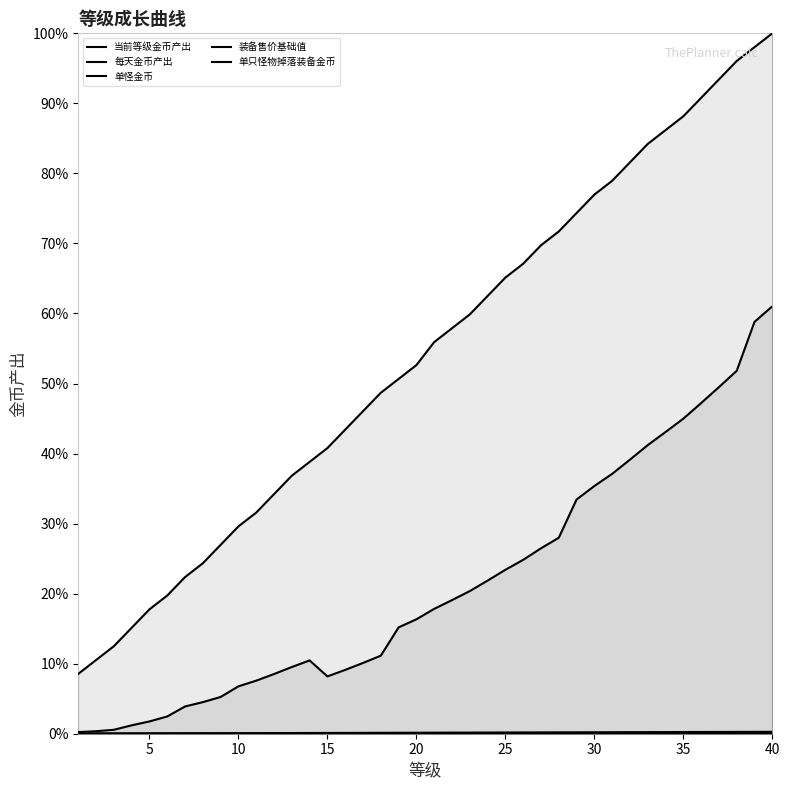

Reading left to right, transcribe all the data shown in this chart.

当前等级金币产出: 0.0	0.0	0.0	0.0	0.0	0.0	0.0	0.0	0.1	0.1	0.1	0.1	0.1	0.1	0.1	0.1	0.1	0.1	0.2	0.2	0.2	0.2	0.2	0.2	0.2	0.2	0.3	0.3	0.3	0.4	0.4	0.4	0.4	0.4	0.4	0.5	0.5	0.5	0.6	0.6
每天金币产出: 0.1	0.1	0.1	0.2	0.2	0.2	0.2	0.2	0.3	0.3	0.3	0.3	0.4	0.4	0.4	0.4	0.5	0.5	0.5	0.5	0.6	0.6	0.6	0.6	0.7	0.7	0.7	0.7	0.7	0.8	0.8	0.8	0.8	0.9	0.9	0.9	0.9	1.0	1.0	1.0
单怪金币: 0.0	0.0	0.0	0.0	0.0	0.0	0.0	0.0	0.0	0.0	0.0	0.0	0.0	0.0	0.0	0.0	0.0	0.0	0.0	0.0	0.0	0.0	0.0	0.0	0.0	0.0	0.0	0.0	0.0	0.0	0.0	0.0	0.0	0.0	0.0	0.0	0.0	0.0	0.0	0.0
装备售价基础值: 0.0	0.0	0.0	0.0	0.0	0.0	0.0	0.0	0.0	0.0	0.0	0.0	0.0	0.0	0.0	0.0	0.0	0.0	0.0	0.0	0.0	0.0	0.0	0.0	0.0	0.0	0.0	0.0	0.0	0.0	0.0	0.0	0.0	0.0	0.0	0.0	0.0	0.0	0.0	0.0
单只怪物掉落装备金币: 0.0	0.0	0.0	0.0	0.0	0.0	0.0	0.0	0.0	0.0	0.0	0.0	0.0	0.0	0.0	0.0	0.0	0.0	0.0	0.0	0.0	0.0	0.0	0.0	0.0	0.0	0.0	0.0	0.0	0.0	0.0	0.0	0.0	0.0	0.0	0.0	0.0	0.0	0.0	0.0